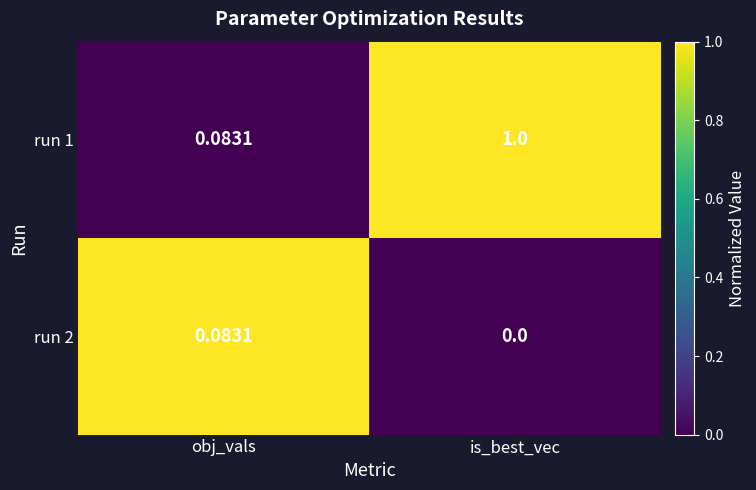

Count the number of data series in this chart.

2